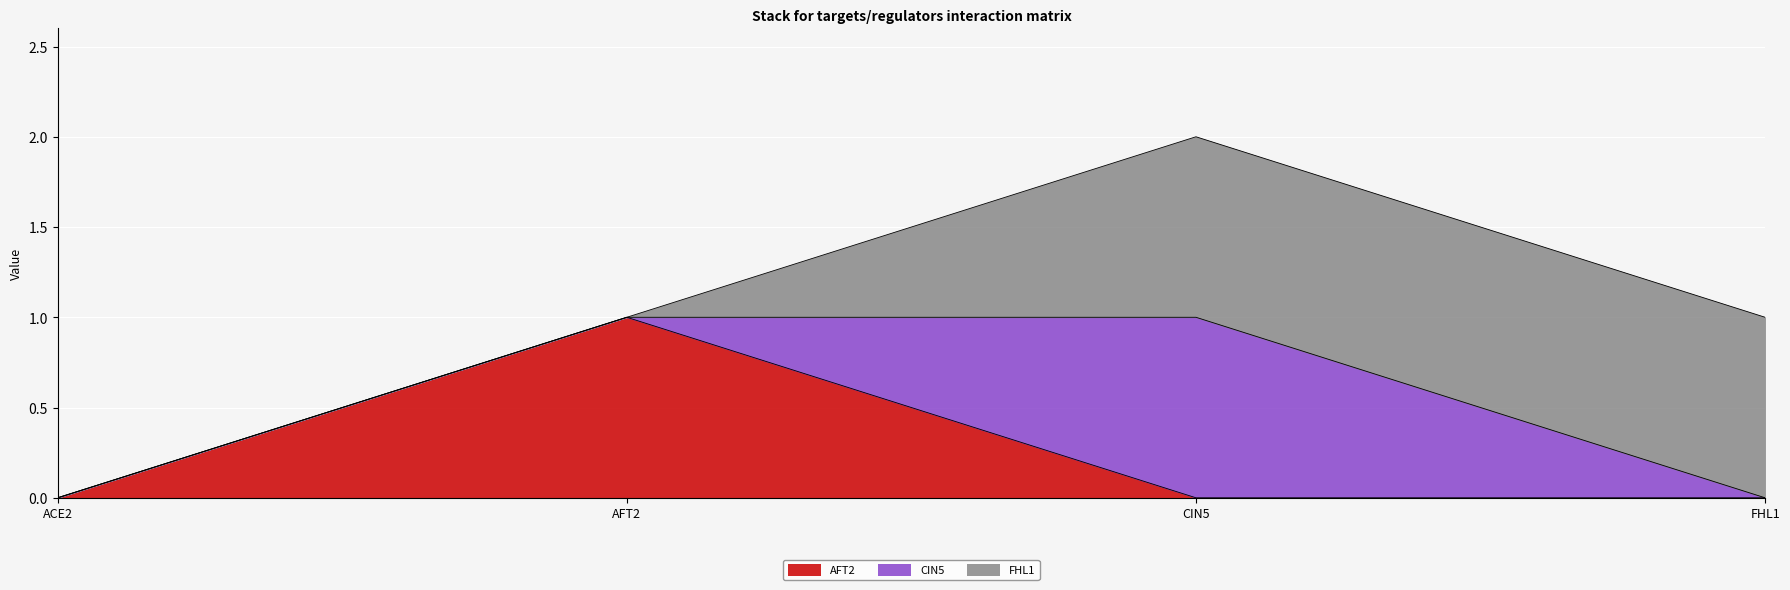

Which series changed the most between ACE2 and FHL1?

FHL1